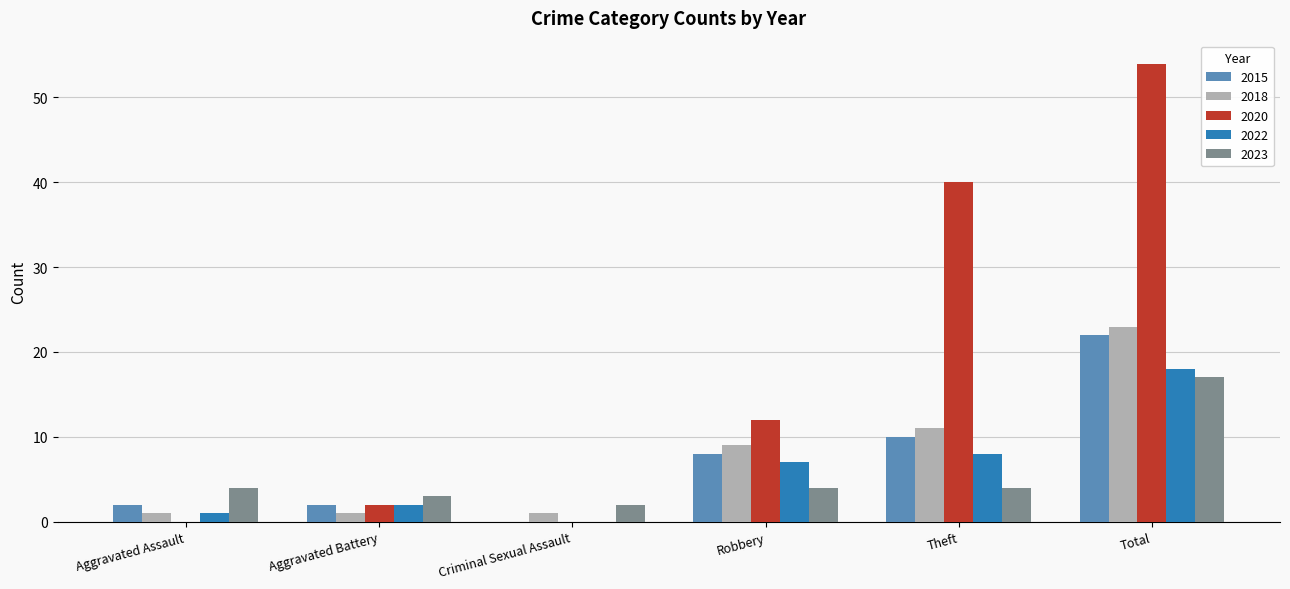

Are the bars horizontal?

No